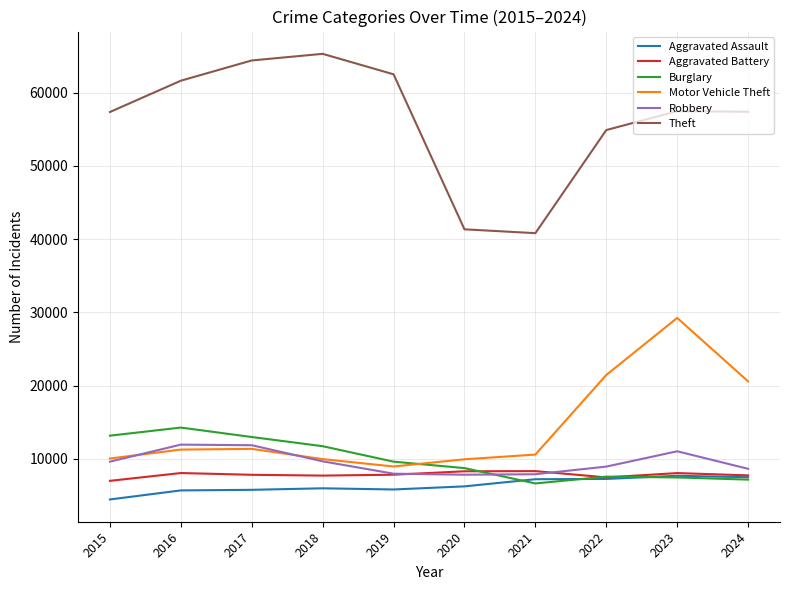

Is this an area chart (filled region under the line)?

No